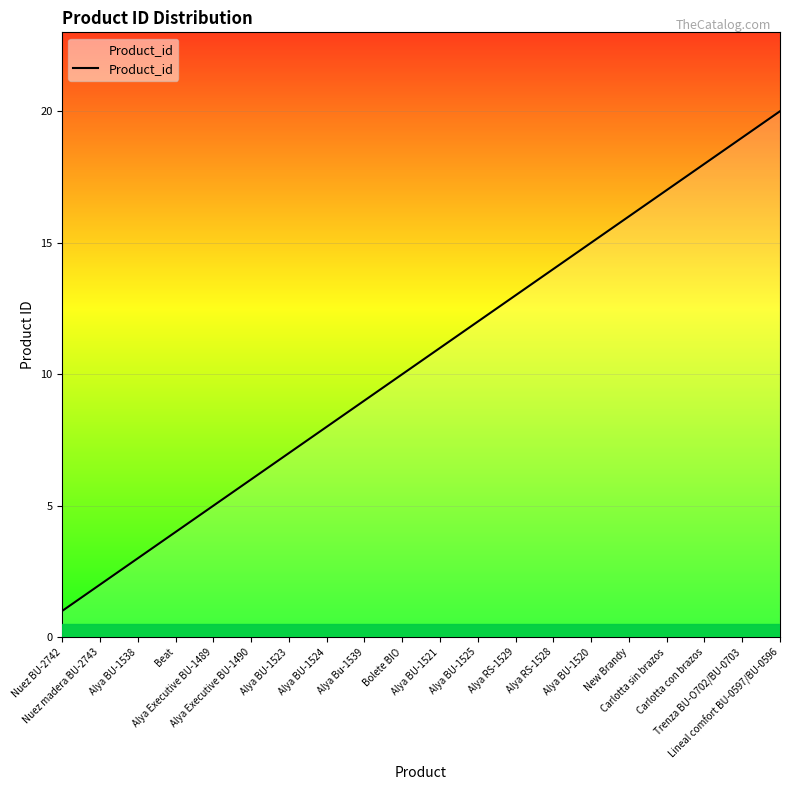

List the labels in order of value, smallest first.

Nuez BU-2742, Nuez madera BU-2743, Alya BU-1538, Beat, Alya Executive BU-1489, Alya Executive BU-1490, Alya BU-1523, Alya BU-1524, Alya Bu-1539, Bolete BIO, Alya BU-1521, Alya BU-1525, Alya RS-1529, Alya RS-1528, Alya BU-1520, New Brandy, Carlotta sin brazos, Carlotta con brazos, Trenza BU-O702/BU-0703, Lineal comfort BU-0597/BU-0596